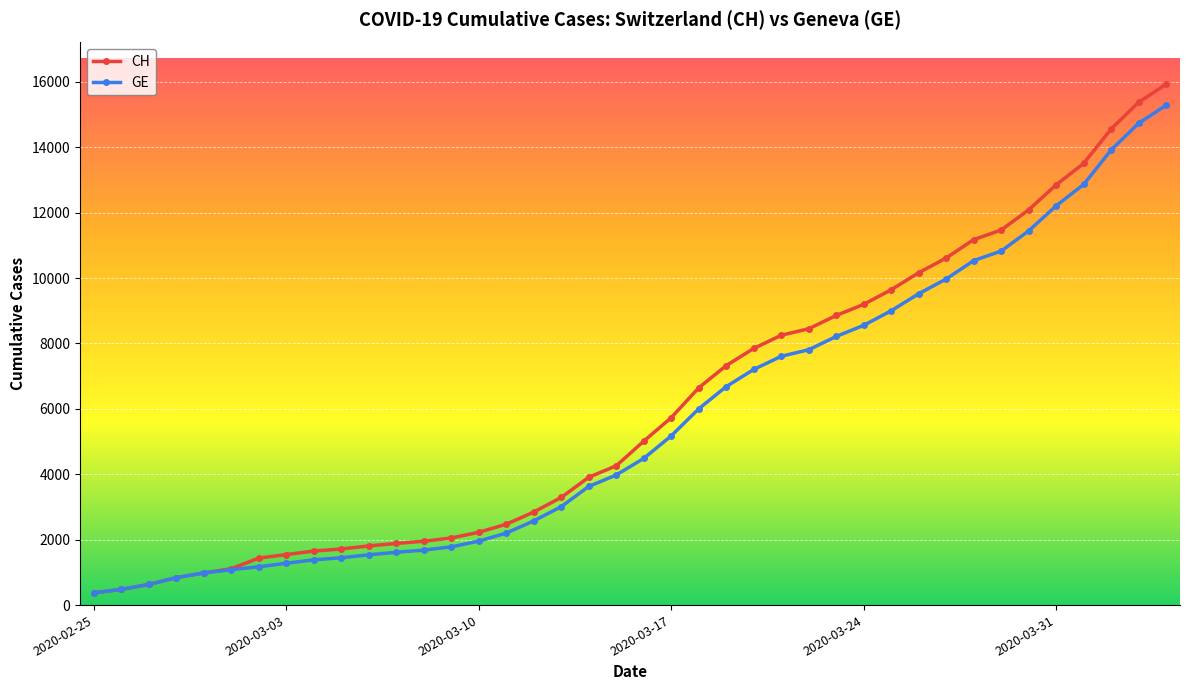

What is the smallest value displayed?

375